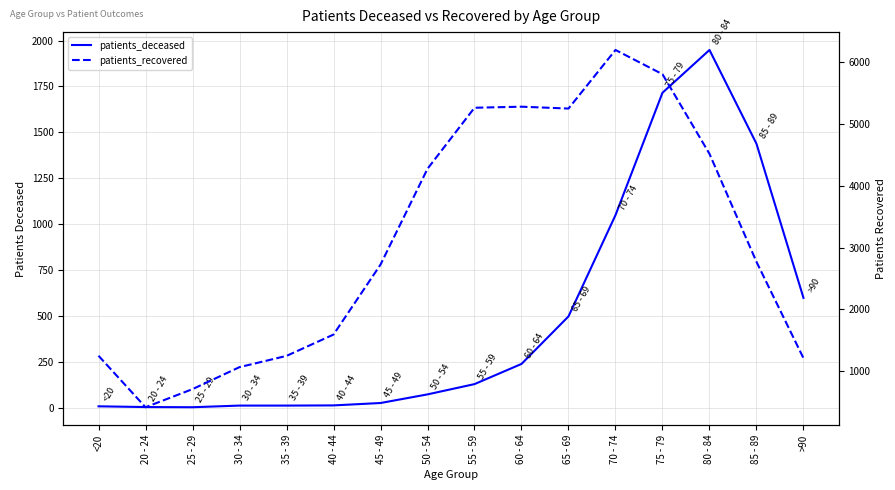

Reading left to right, what are all the values shown in this chart?

patients_deceased: 7	3	2	11	11	12	25	72	128	238	497	1049	1716	1949	1438	598
patients_recovered: 1250	417	710	1066	1248	1593	2725	4276	5264	5281	5251	6199	5807	4518	2770	1211